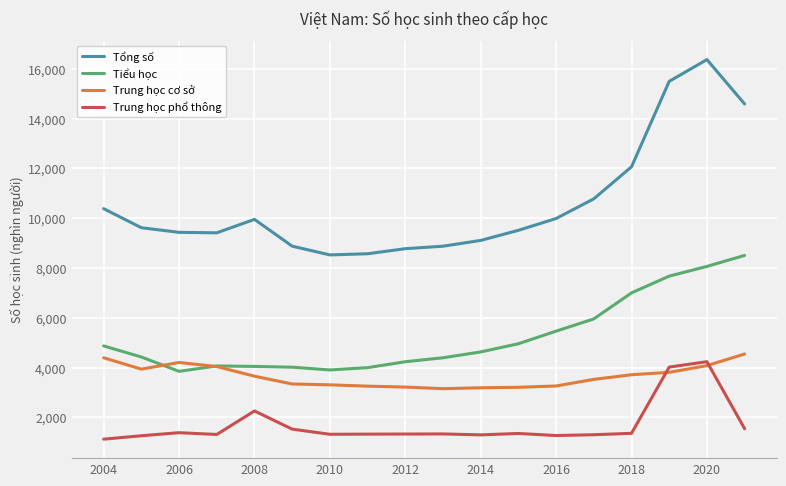

True or false: Trung học phổ thông and Tiểu học intersect in this chart.

False